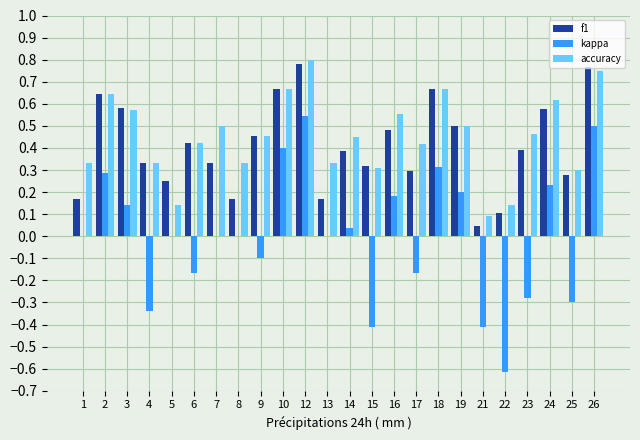

Which series changed the most between 18 and 23?

kappa